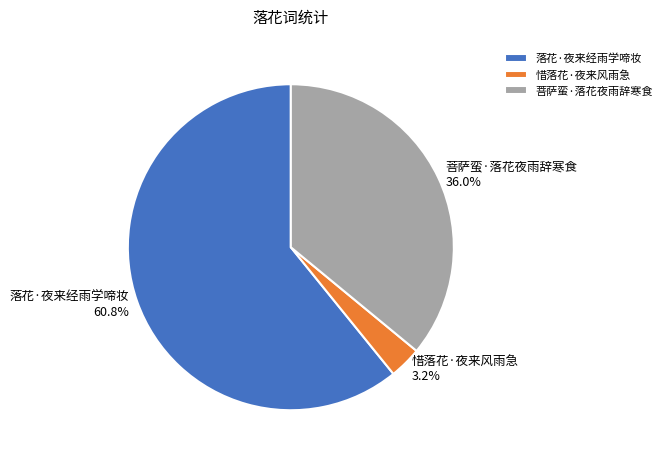

How many slices are in this pie chart?

3